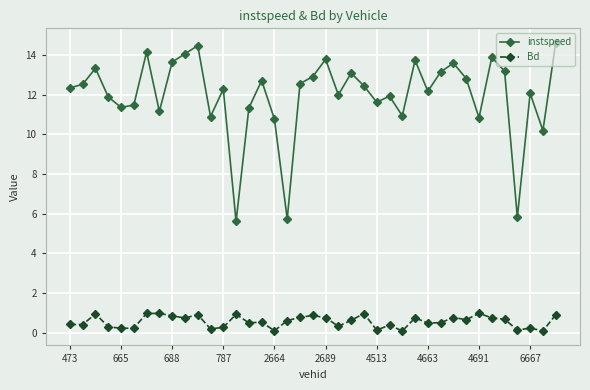

Which series has the largest total across all categories?

instspeed